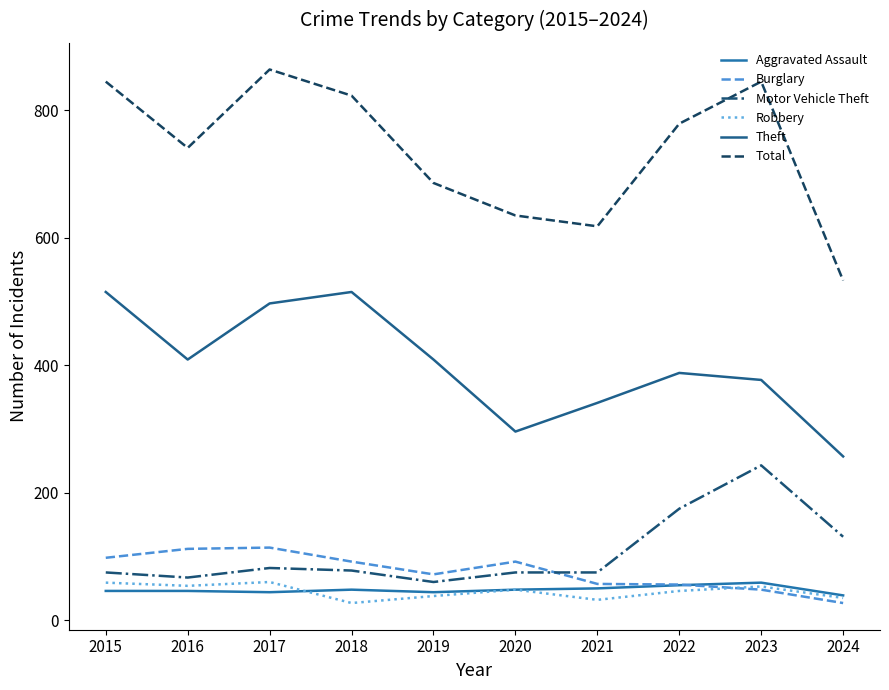

What is the value of the Robbery point at the 7th from the left?

32